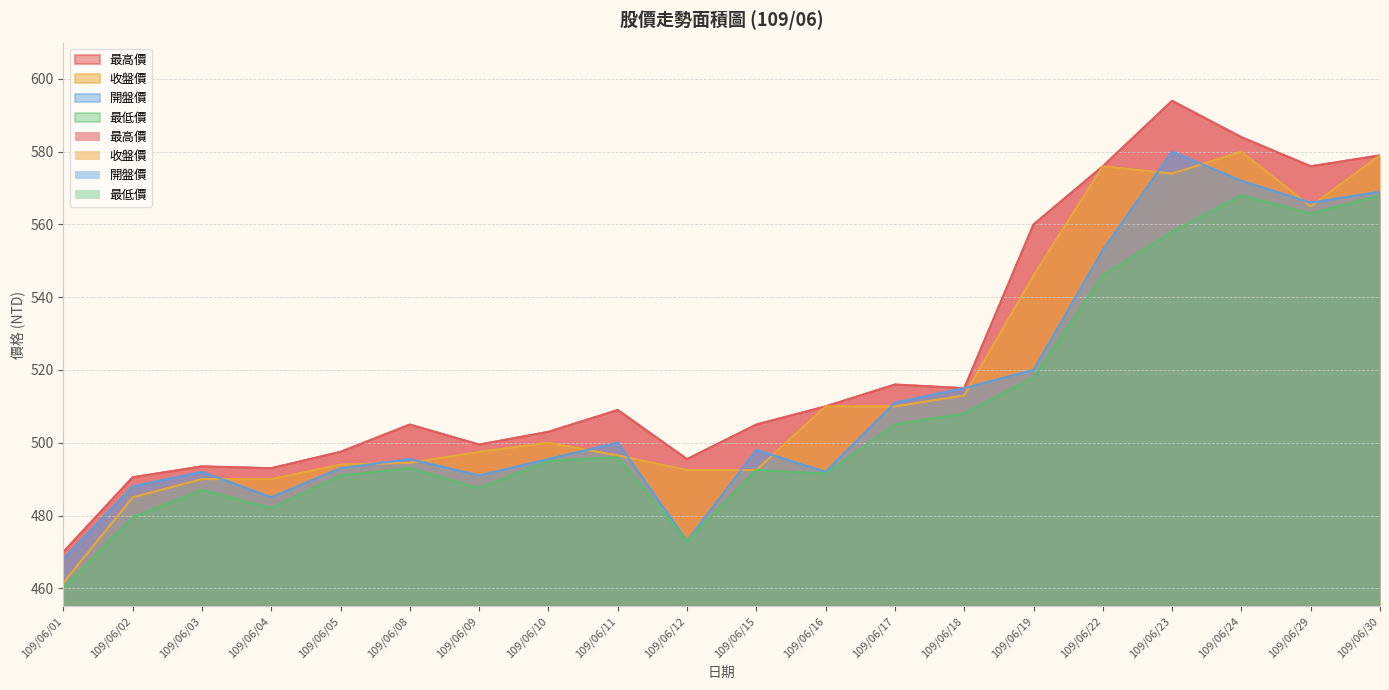

Reading right to left, list all the values displayed in this chart.

最高價: 579.0	576.0	584.0	594.0	576.0	560.0	515.0	516.0	510.0	505.0	495.5	509.0	503.0	499.5	505.0	497.5	493.0	493.5	490.5	470.0
收盤價: 579.0	565.0	580.0	574.0	576.0	546.0	513.0	510.0	510.0	492.5	492.5	496.5	500.0	497.5	494.5	494.0	490.0	490.0	485.0	461.5
開盤價: 569.0	566.0	572.0	580.0	553.0	520.0	515.0	511.0	492.0	498.0	473.0	500.0	495.5	491.0	495.5	493.0	485.0	492.0	488.0	468.0
最低價: 568.0	563.0	568.0	558.0	546.0	518.0	508.0	505.0	491.5	492.5	473.0	496.0	495.0	487.5	493.0	491.0	482.0	487.0	479.5	460.0